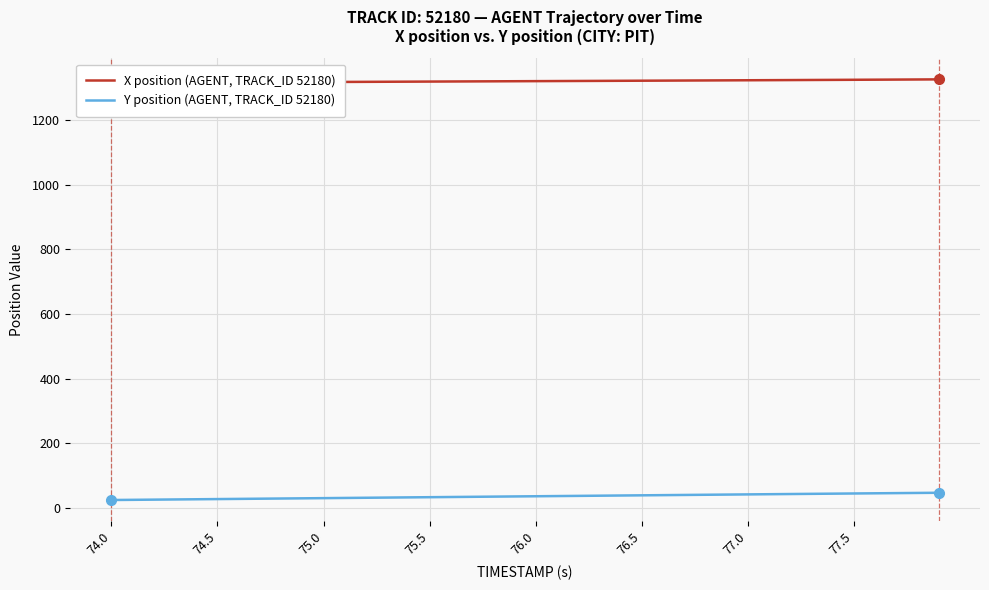

List the series in order of their overall mean, highest first.

X position (AGENT, TRACK_ID 52180), Y position (AGENT, TRACK_ID 52180)